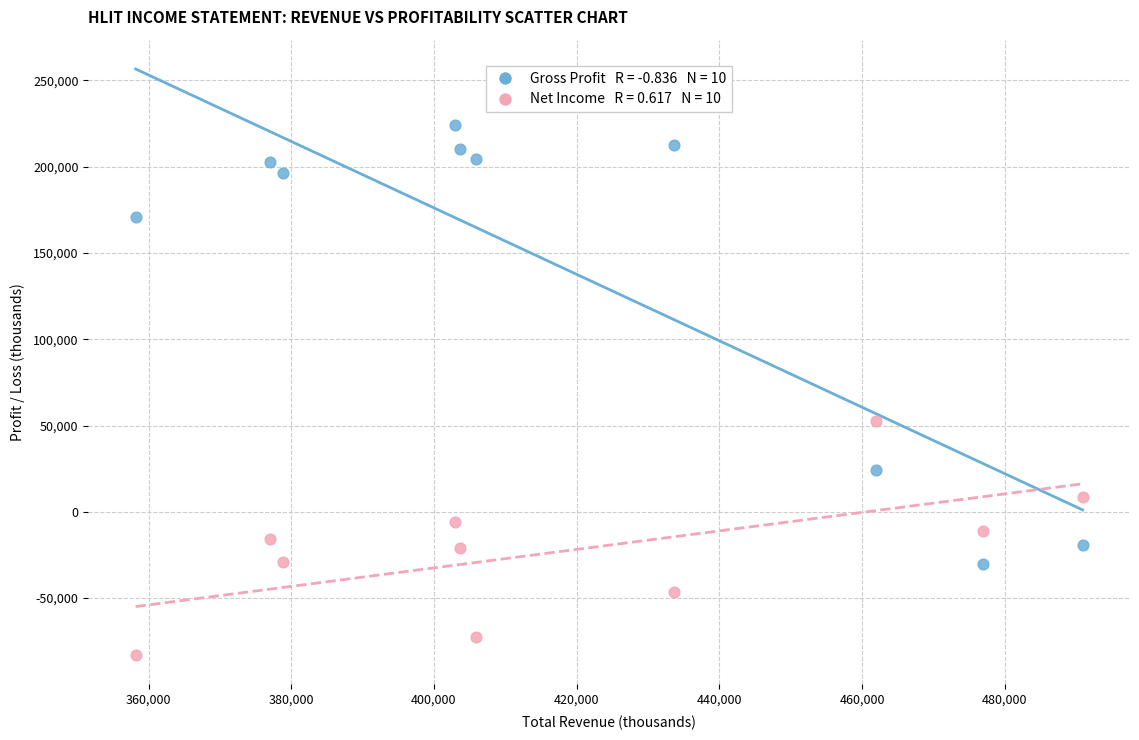

Across all series, what Y value is closest to 70700?

52500